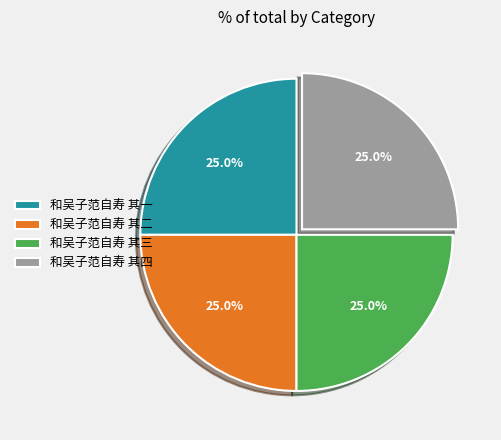

Is 和吴子范自寿 其三 the majority of the pie?

No